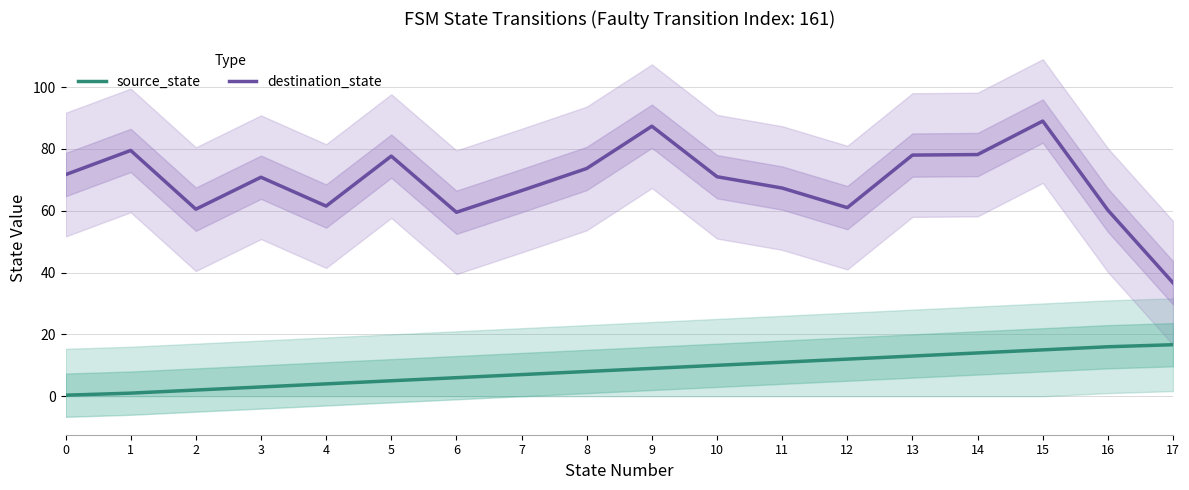

List the labels in order of destination_state value, smallest first.

17, 6, 16, 2, 12, 4, 7, 11, 3, 10, 0, 8, 5, 13, 14, 1, 9, 15